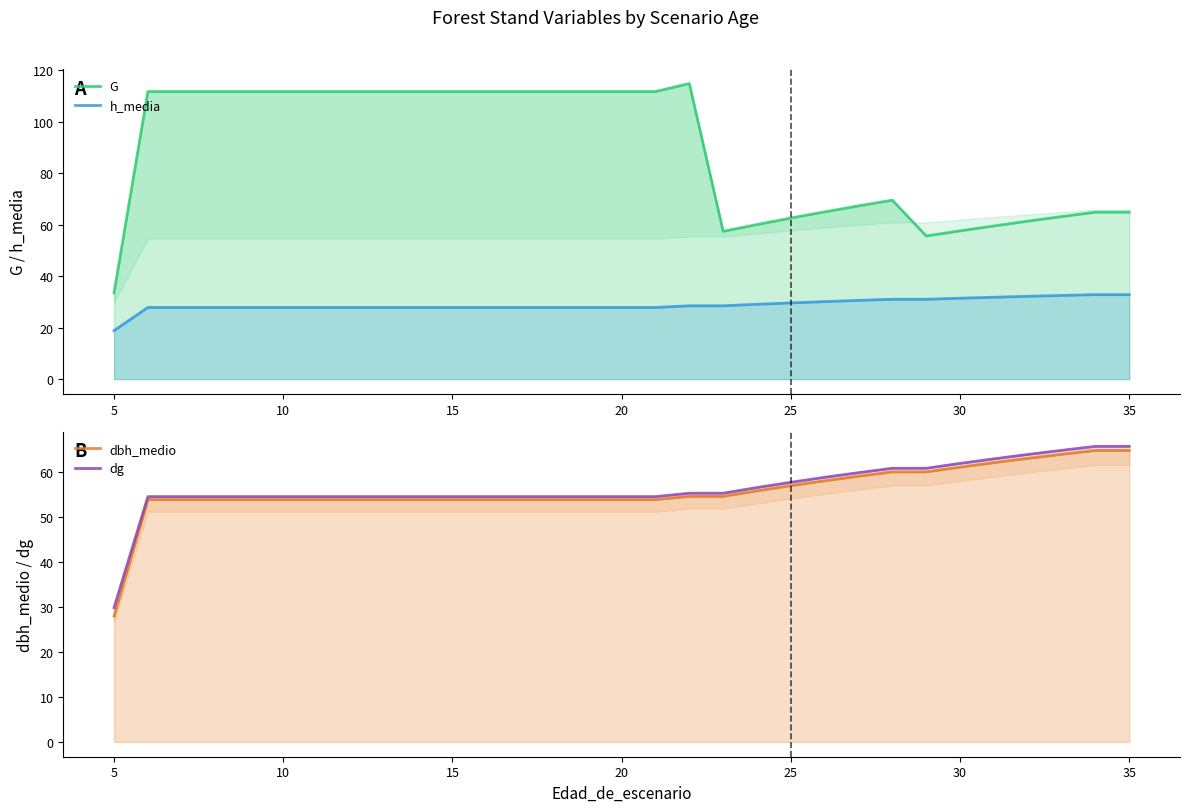

How many lines are shown in the chart?

4